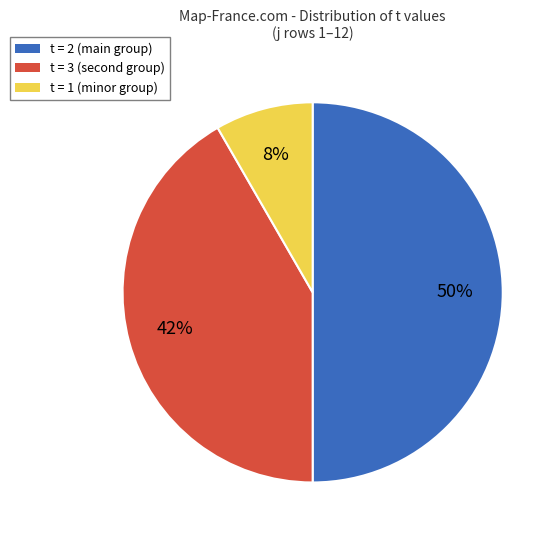

To the nearest percent, what is the difference between the largest and smallest slice percentages?

42%